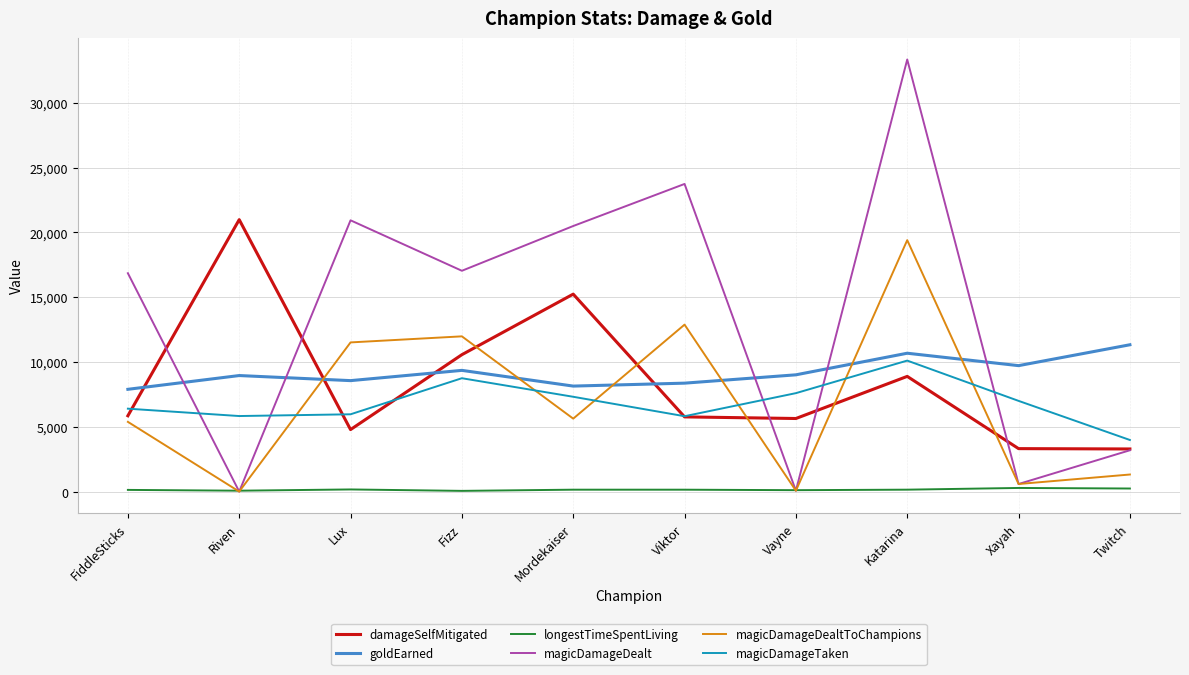

Which series has the largest range (max minus min)?

magicDamageDealt